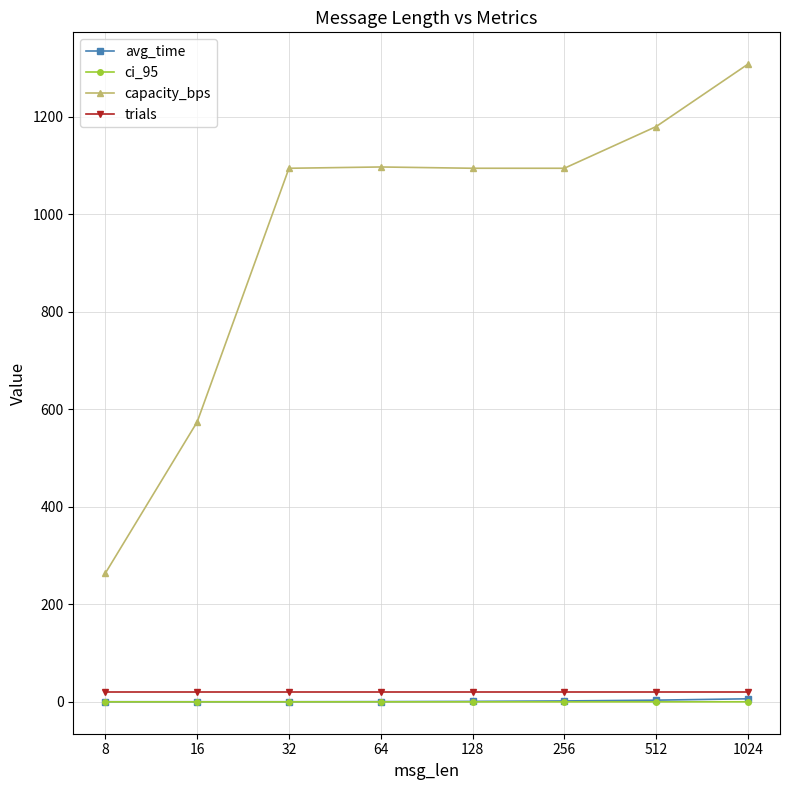

What is the maximum value for capacity_bps?

1307.8